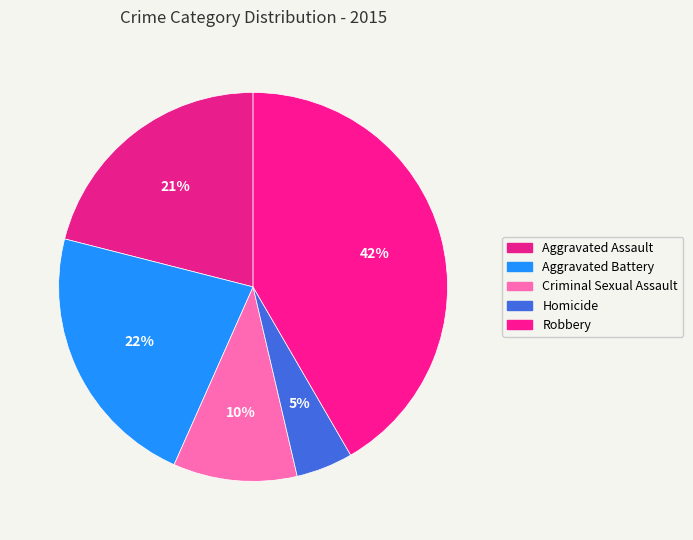

True or false: Homicide accounts for 1% of the total.

False